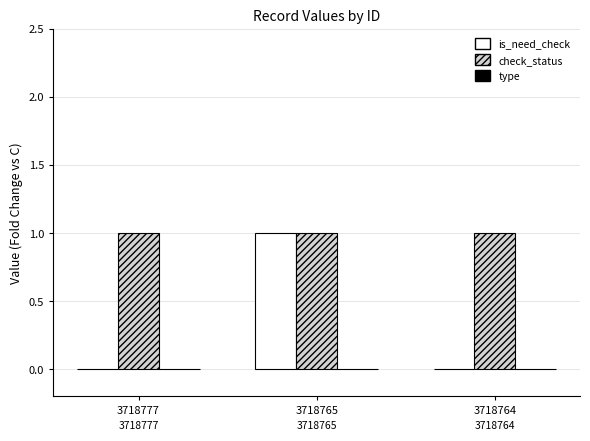

How many groups of bars are there?

3